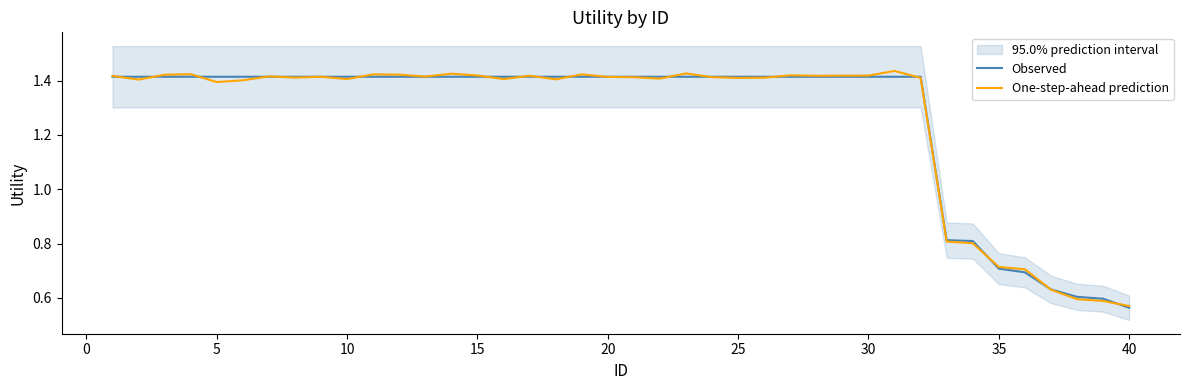

Rank the series by their average value, from lowest to highest.

Observed, One-step-ahead prediction